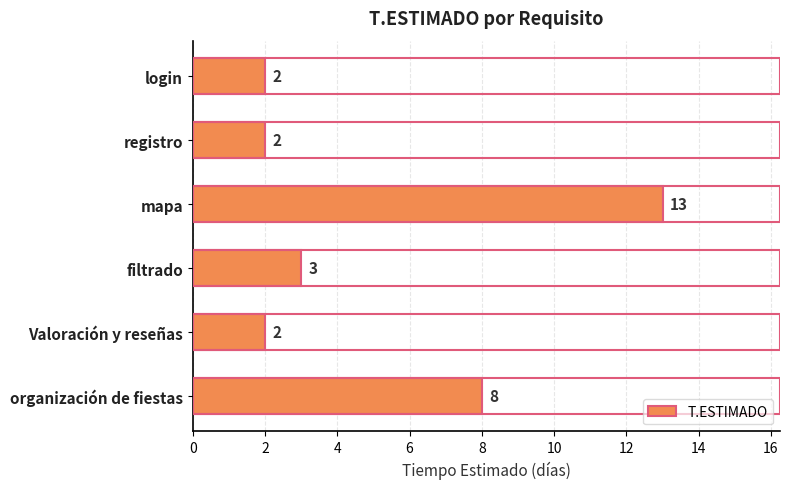

Where is the data nearest to the value 7?

organización de fiestas